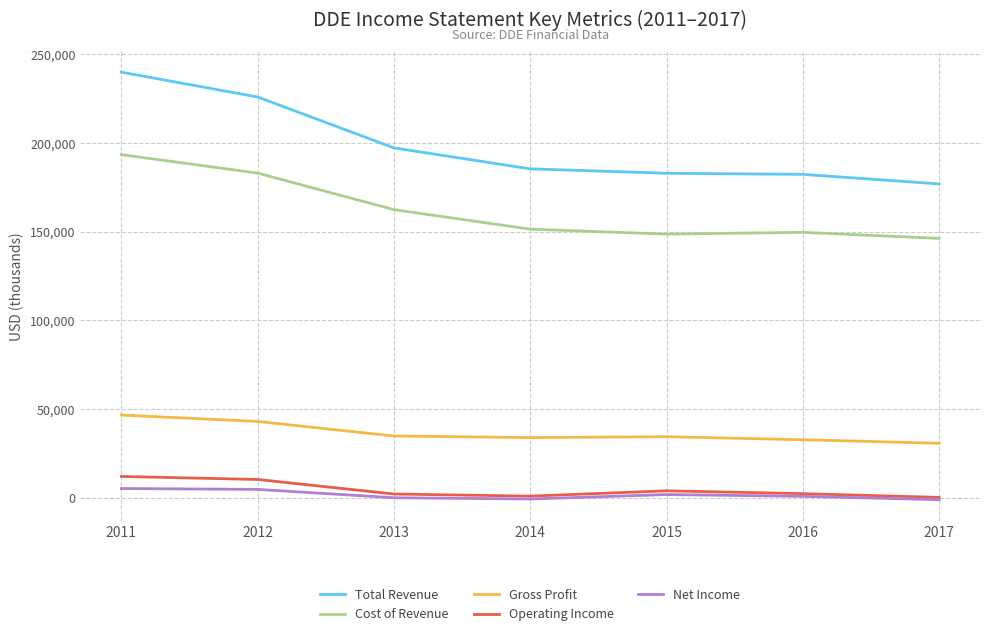

True or false: Total Revenue has a value of 239900 at 2011.

True